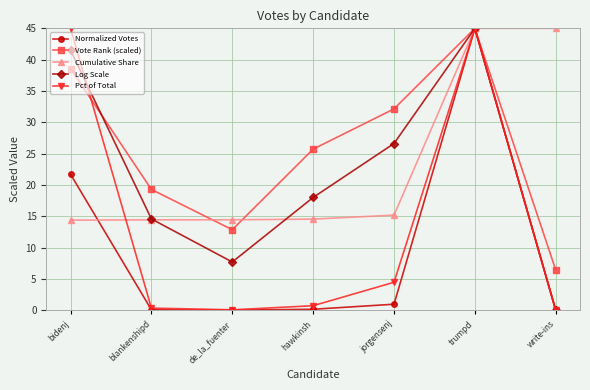

What position from the left is bidenj?

1